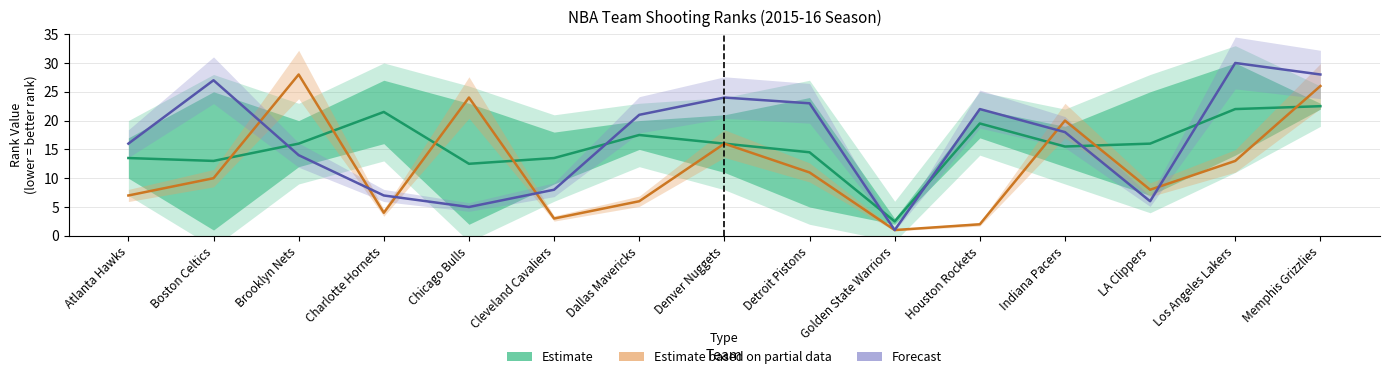

What is the value of the Estimate (FGA & FG%) point at the 15th from the left?

22.5